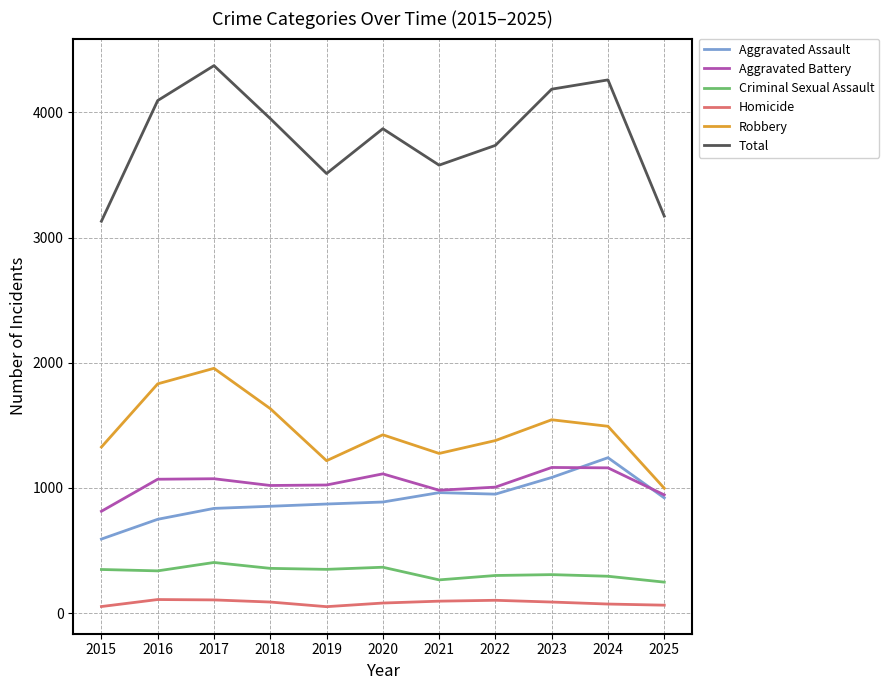

What is the approximate value of Criminal Sexual Assault at 2016?

337